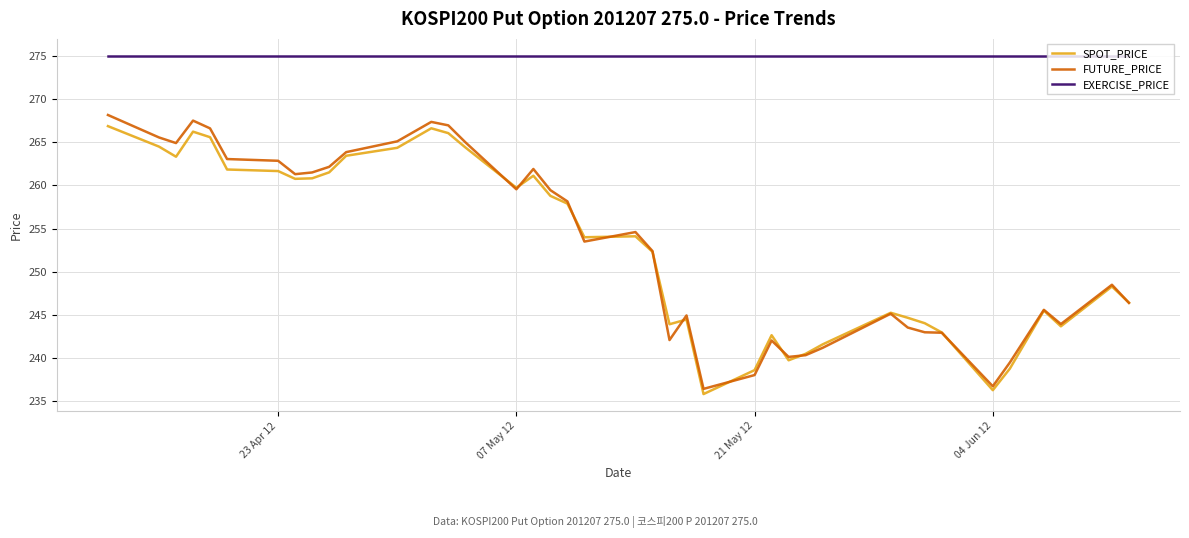

True or false: FUTURE_PRICE and EXERCISE_PRICE intersect in this chart.

False